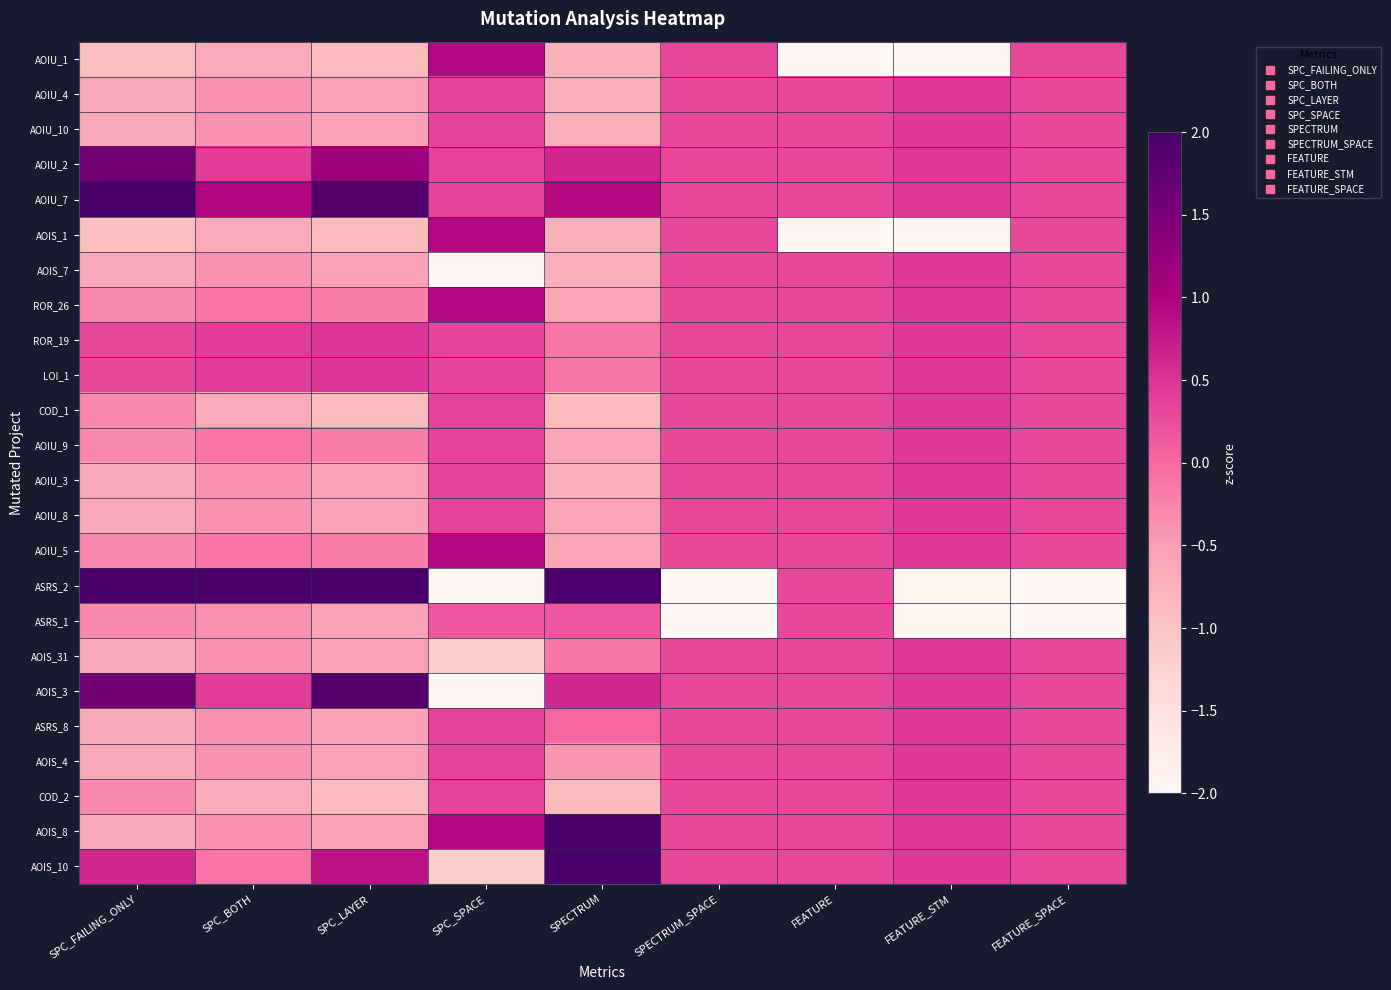

Which series changed the most between SPC_LAYER and FEATURE?

ASRS_2